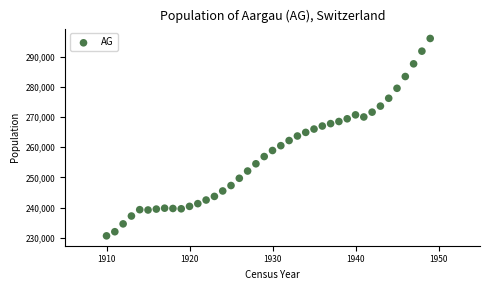

What is the range of Y values (max minus min)?

65366